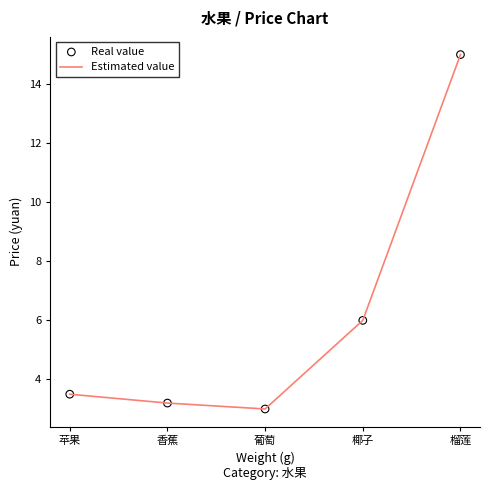

What is the ratio of the value at 苹果 to the value at 葡萄?

1.2